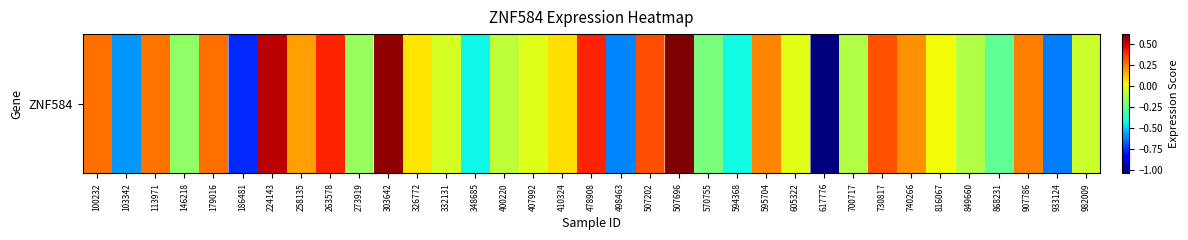

What is the difference between the maximum and minimum values?

1.7